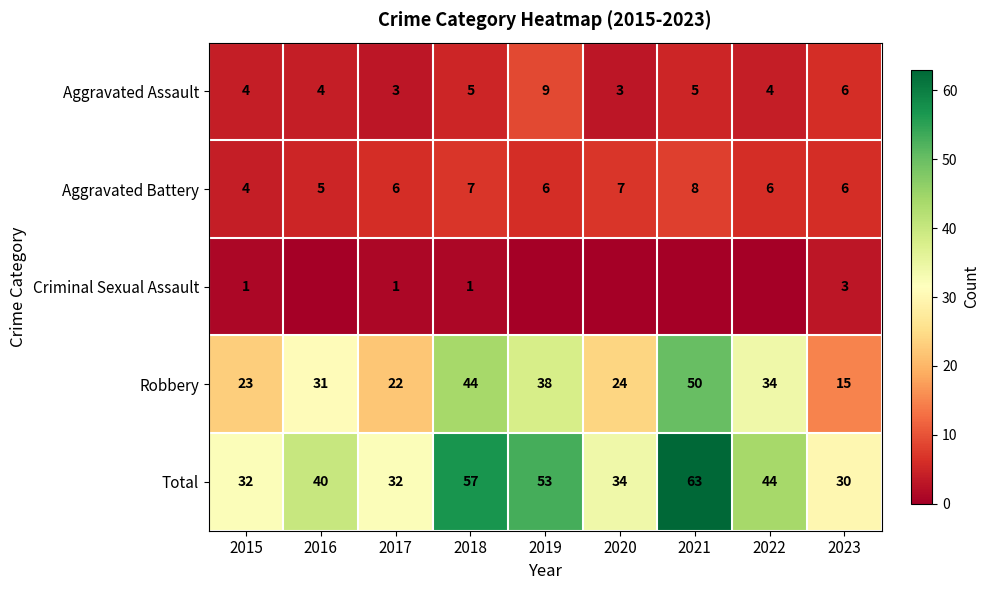

What is the difference between the highest and lowest values at 2019?

53